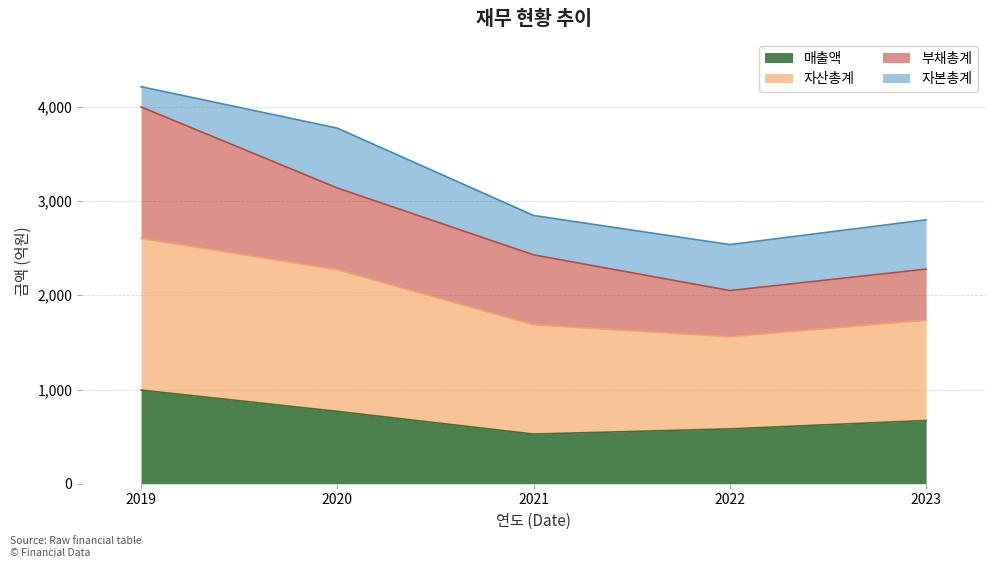

What is the total value across all series at 2021?

2847